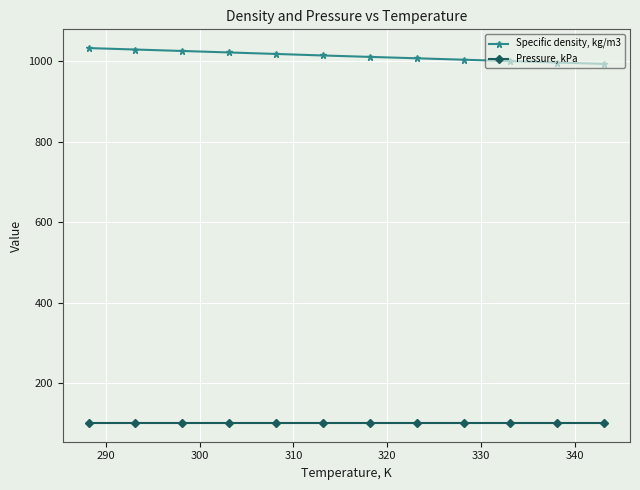

What is the value of the Specific density, kg/m3 point at the 11th from the left?

997.4